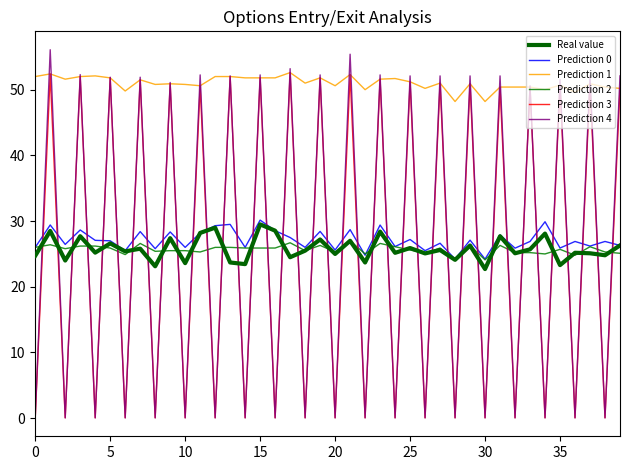

What is the label of the 30th point from the right?

10